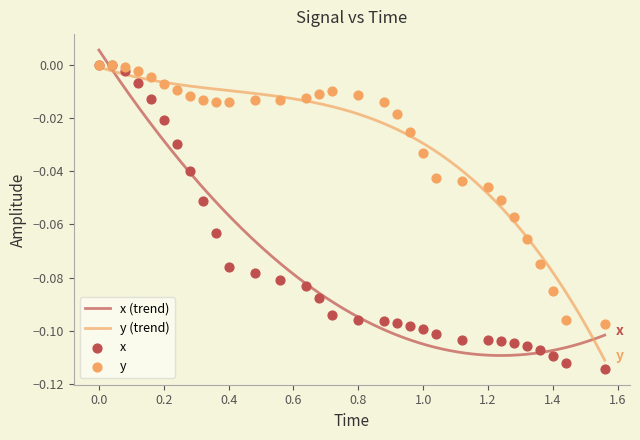

Is the value of y at 1.0 greater than the value of x at 0.8?

Yes